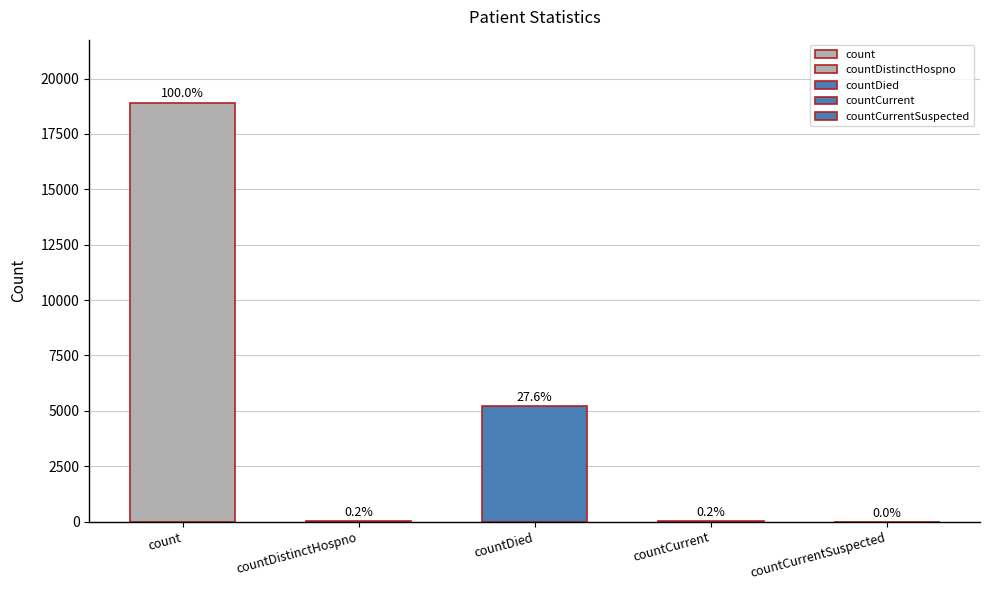

Reading right to left, extract all data points from this chart.

0	43	5224	31	18918